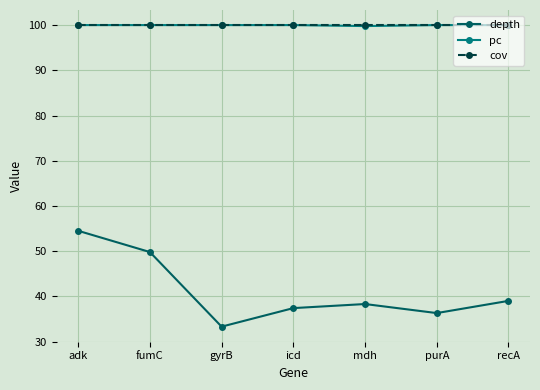

True or false: pc and depth cross at least once.

False